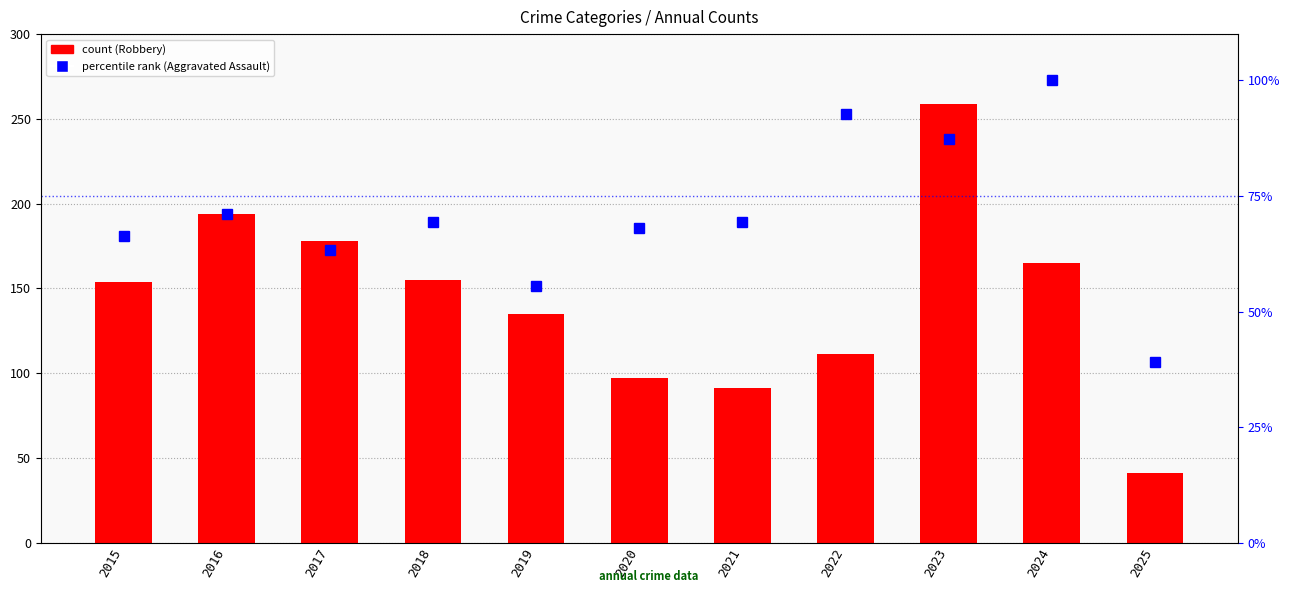

Does the chart contain stacked bars?

No